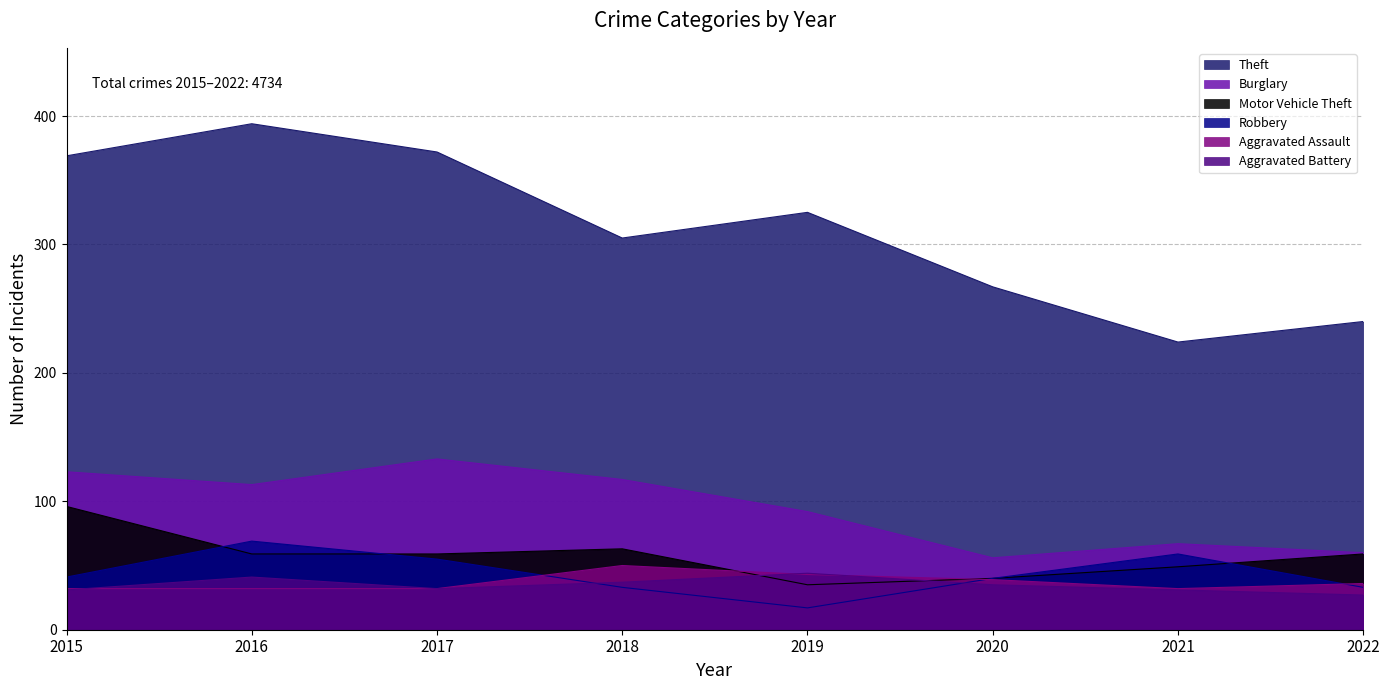

How many lines are shown in the chart?

6